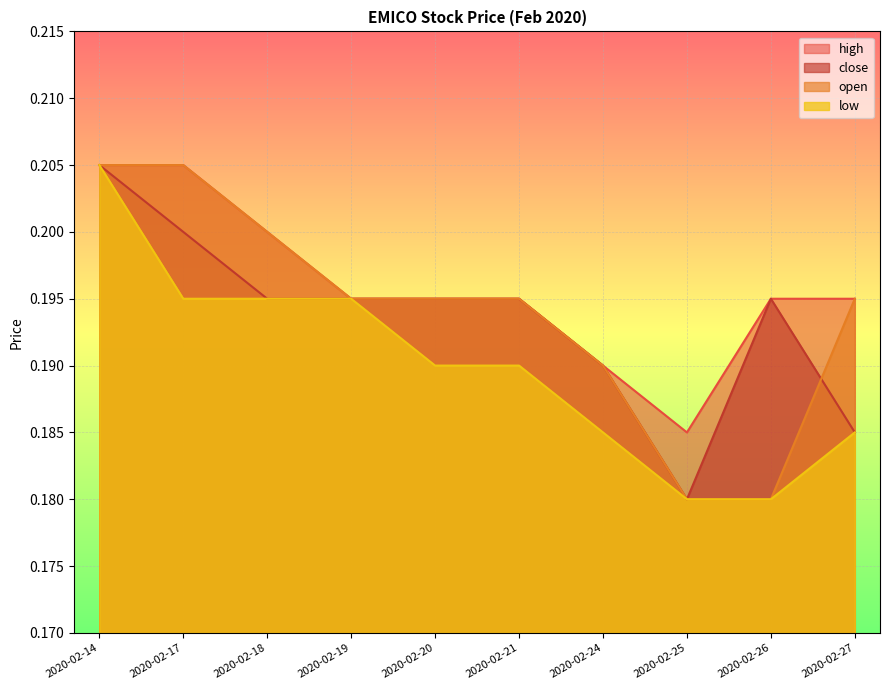

Is the value of high at 2020-02-14 greater than the value of low at 2020-02-18?

Yes